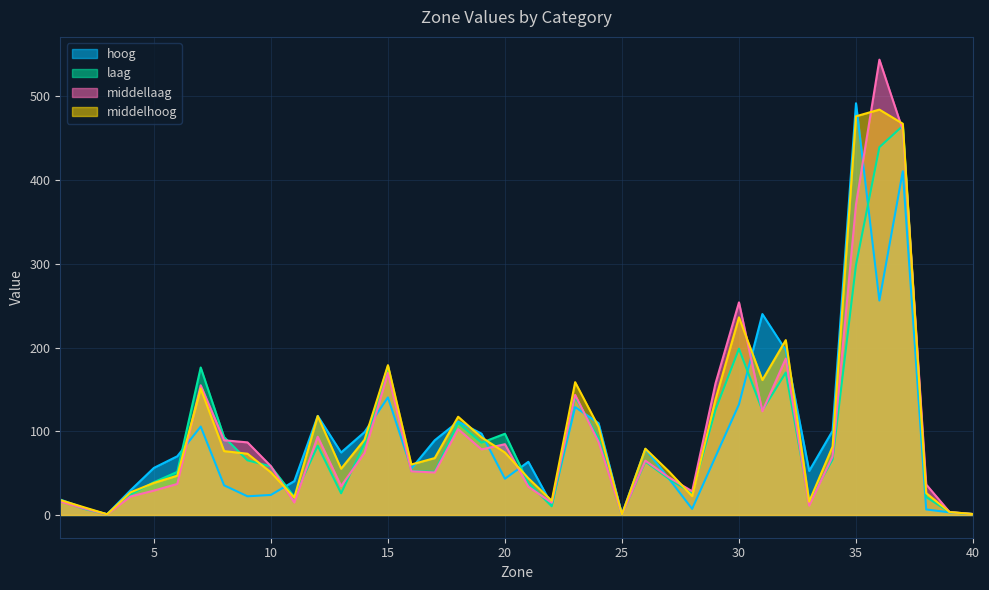

Is the value of laag at 19 greater than the value of middellaag at 4?

Yes